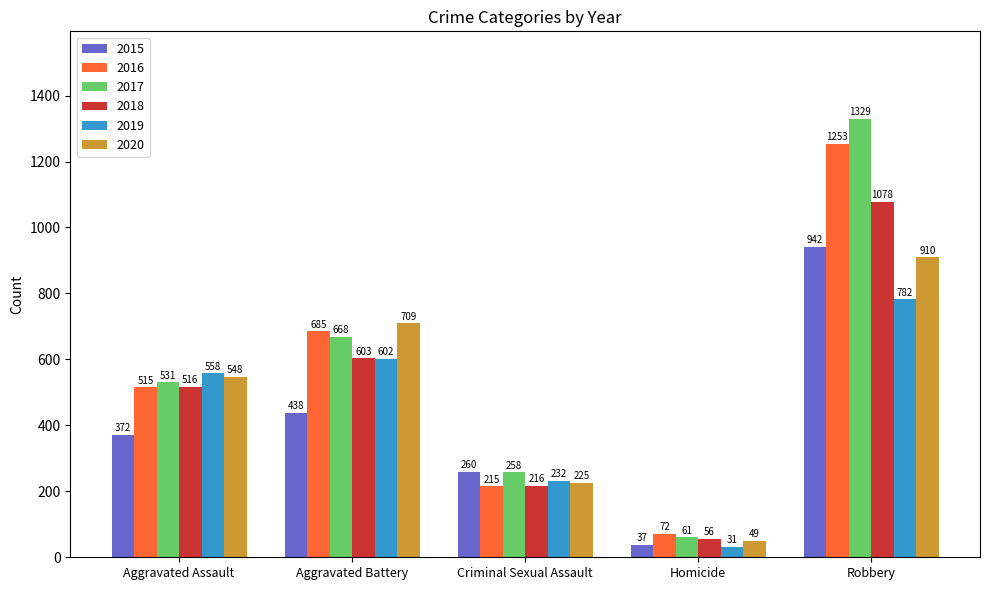

What is the sum of the 2015 values at Homicide and Aggravated Battery?

475